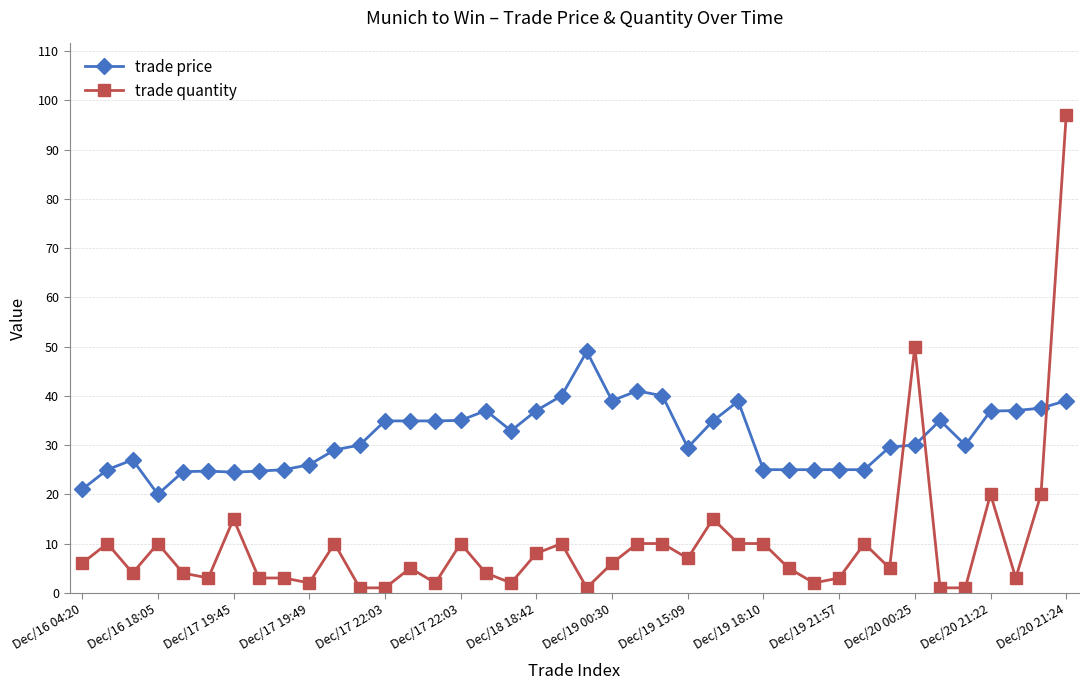

True or false: trade quantity has more than 1 interior local peaks.

True